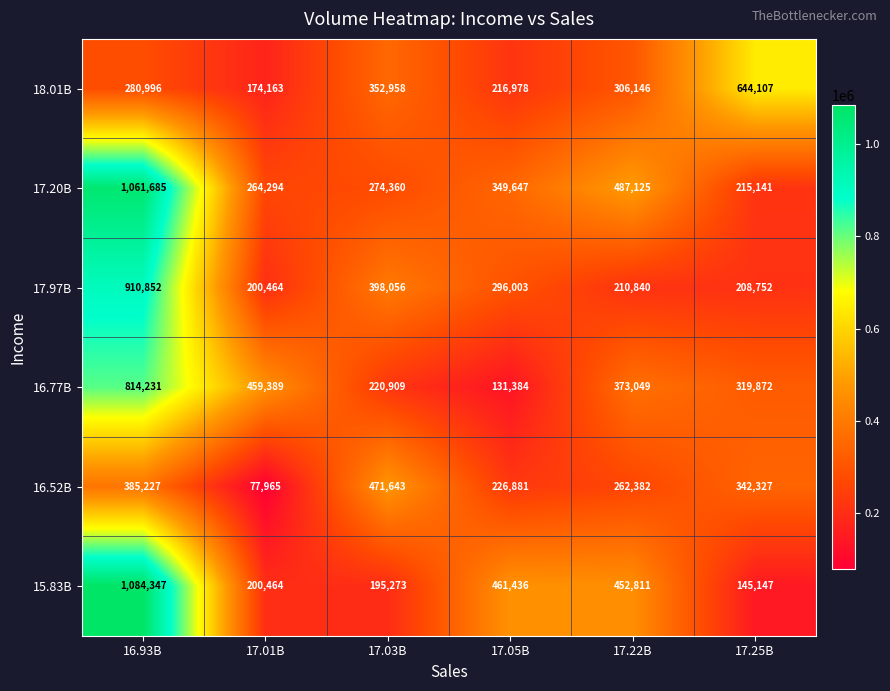

True or false: 17.97B has a value of 210840 at 17.22B.

True